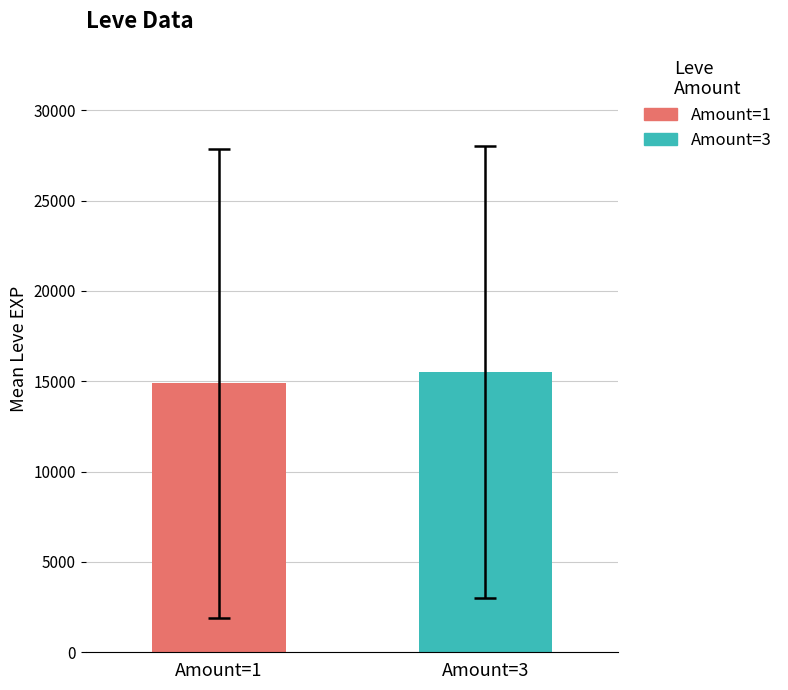

What is the highest value of the Amount=1 series?

14894.8